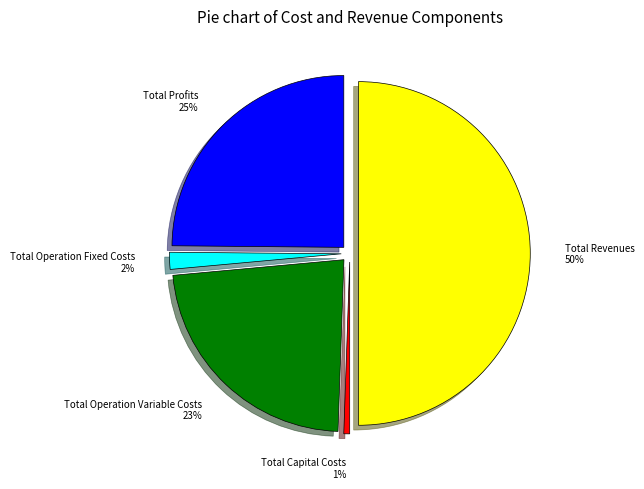

To the nearest percent, what is the difference between the Total Operation Variable Costs and Total Capital Costs slice percentages?

22%